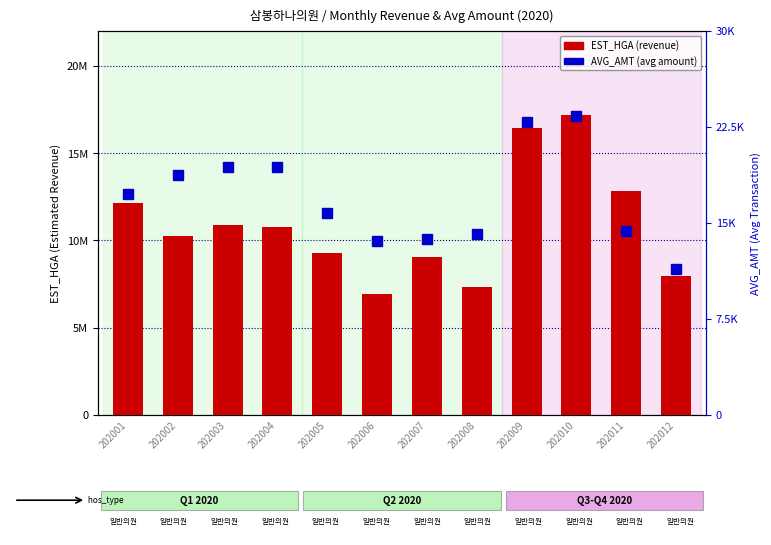

The value of EST_HGA at 202010 is 5219877. True or false?

False